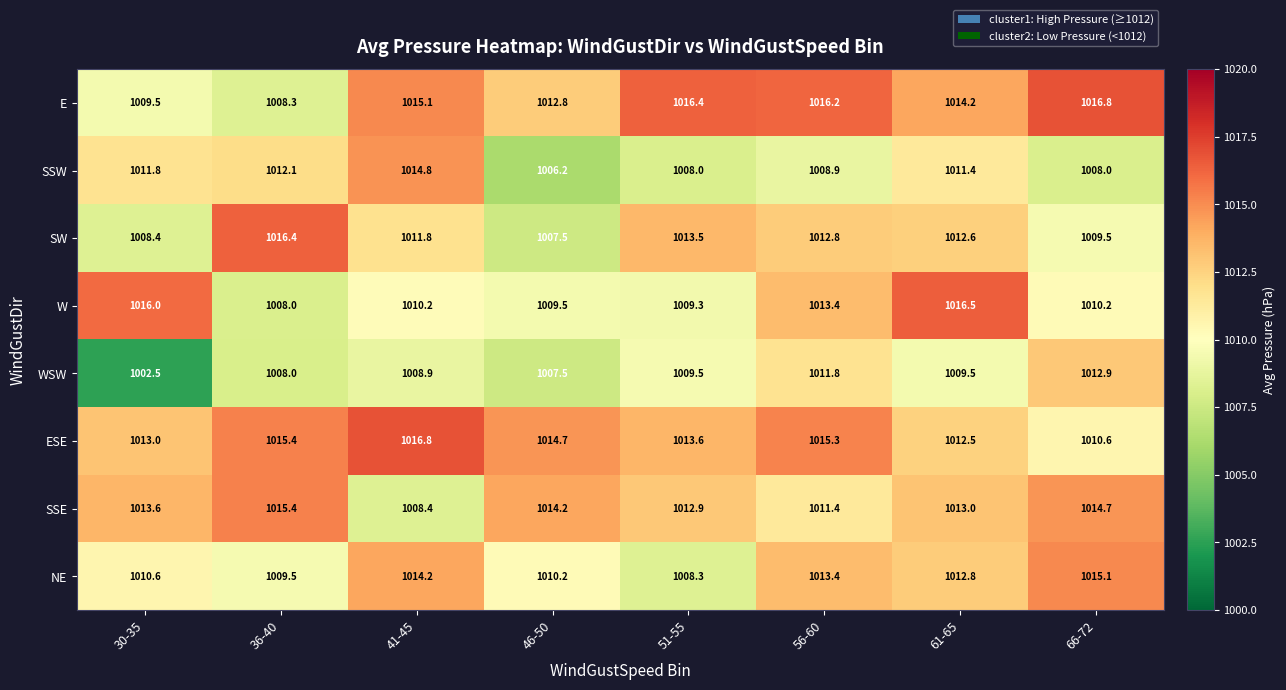

What is the spread (max minus min) of values at 36-40?

8.4